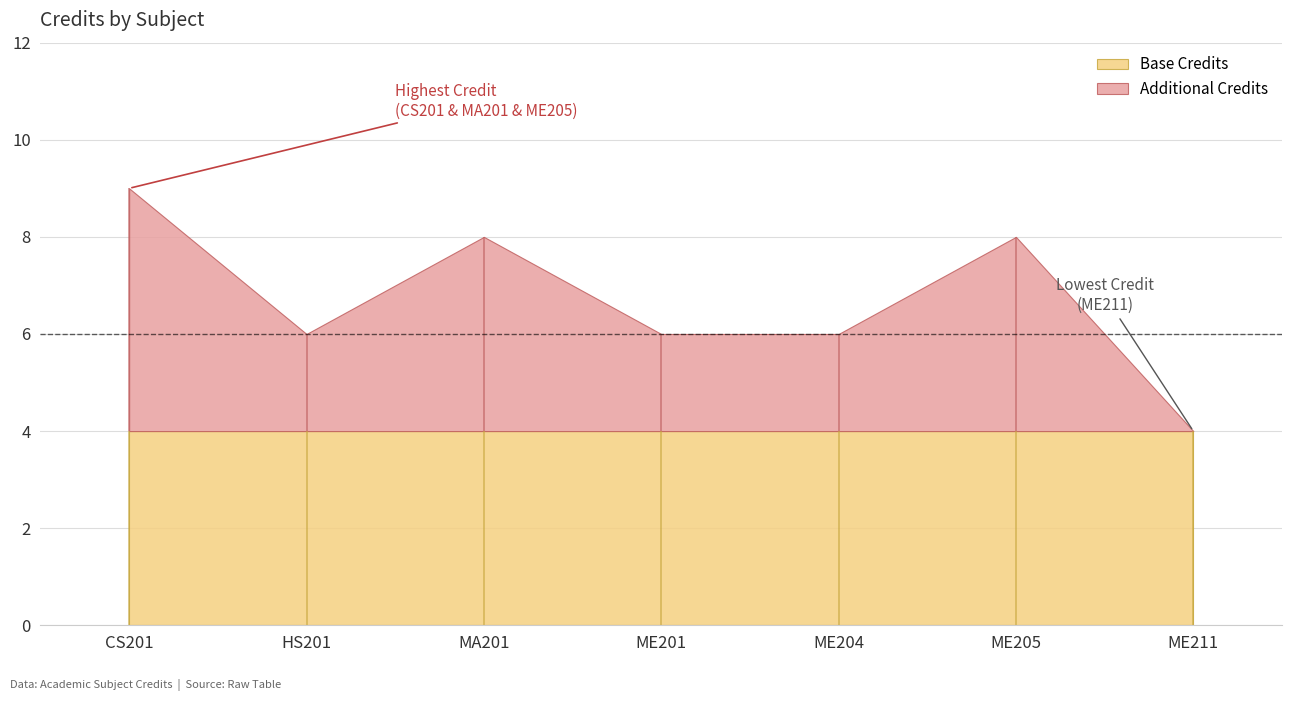

Rank the categories by value from lowest to highest.

ME211, HS201, ME201, ME204, MA201, ME205, CS201